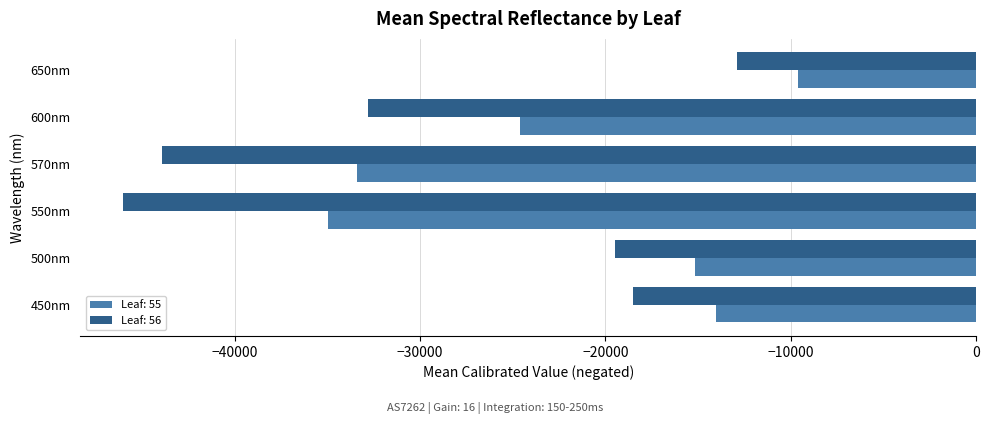

How many data points does each series have?

6